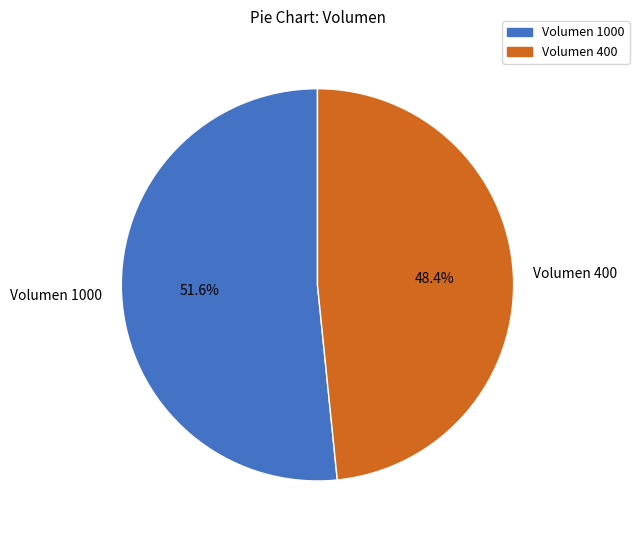

Which slice is the largest?

Volumen 1000